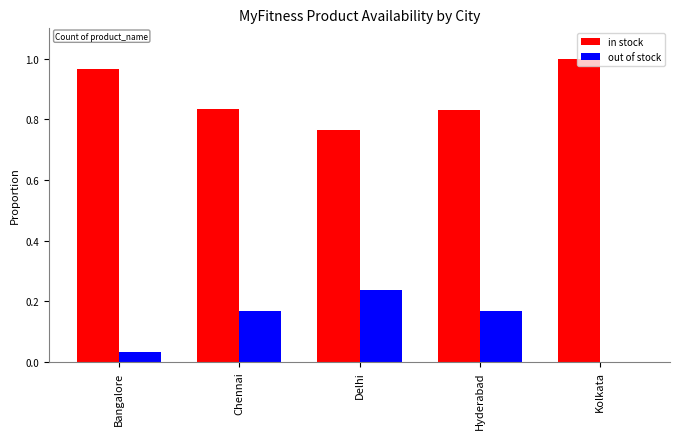

What is the sum of all out of stock values?

0.6